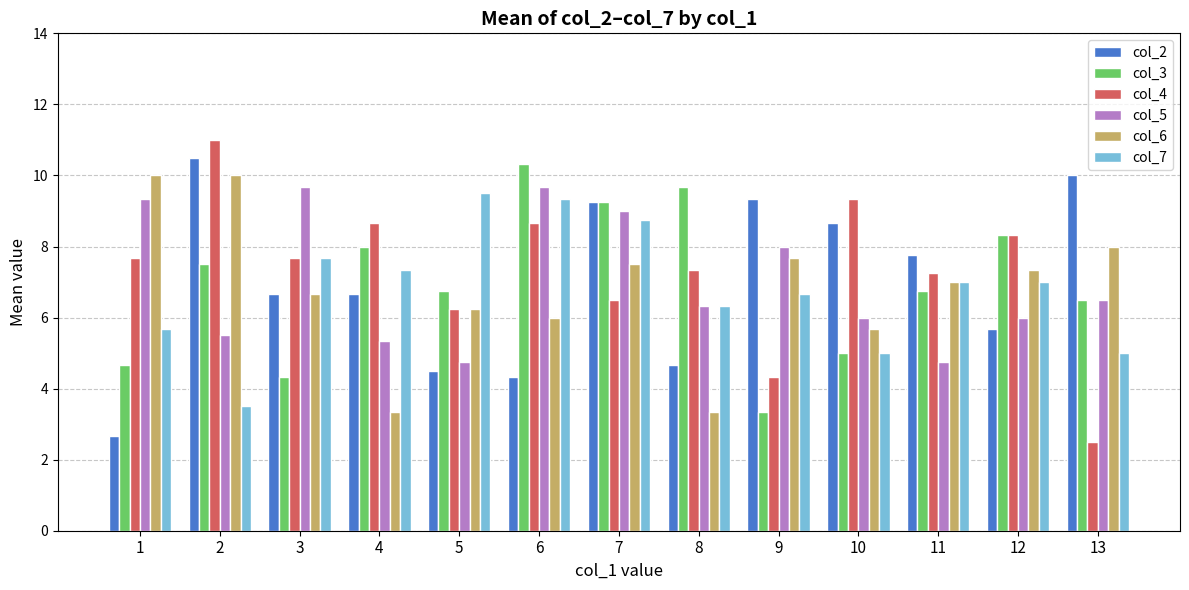

At which label does col_3 reach its minimum?

9